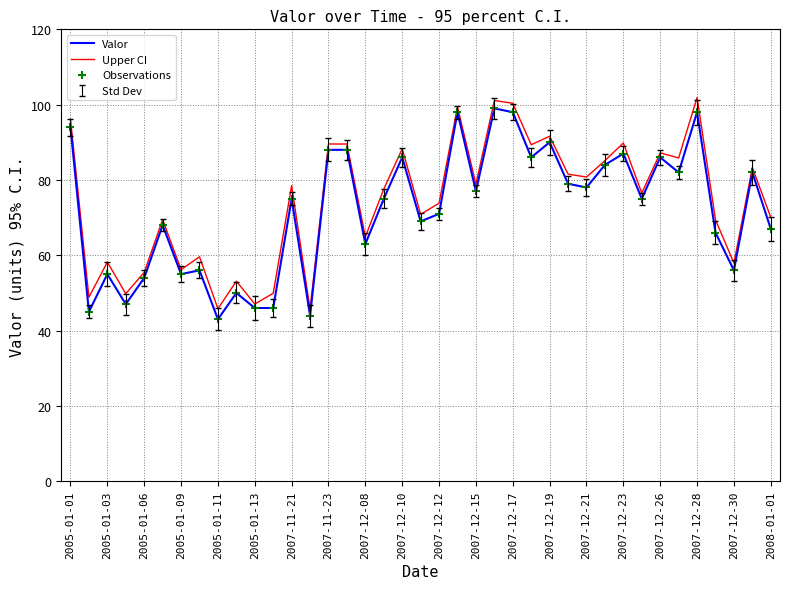

How many interior local valleys does the Upper CI series have?

14